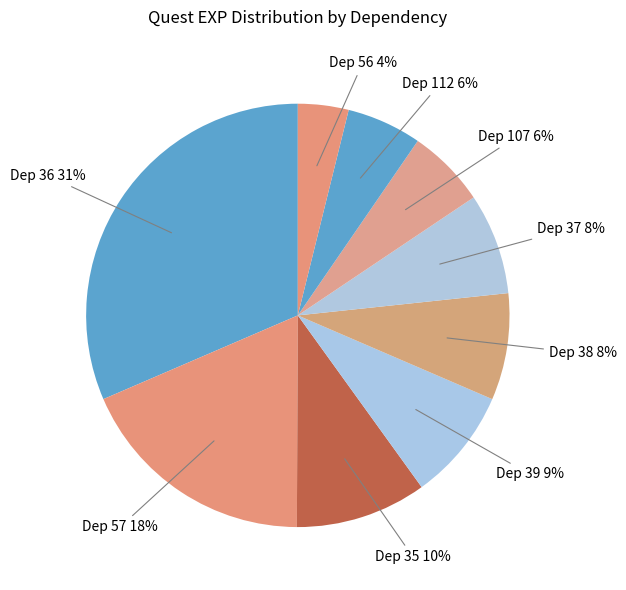

Count the number of slices in the pie.

9